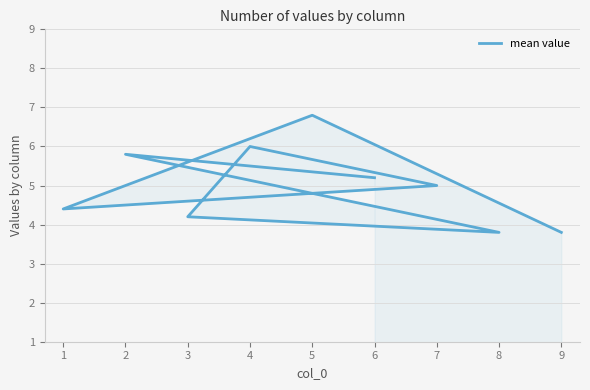

What is the sum of all values?

45.0